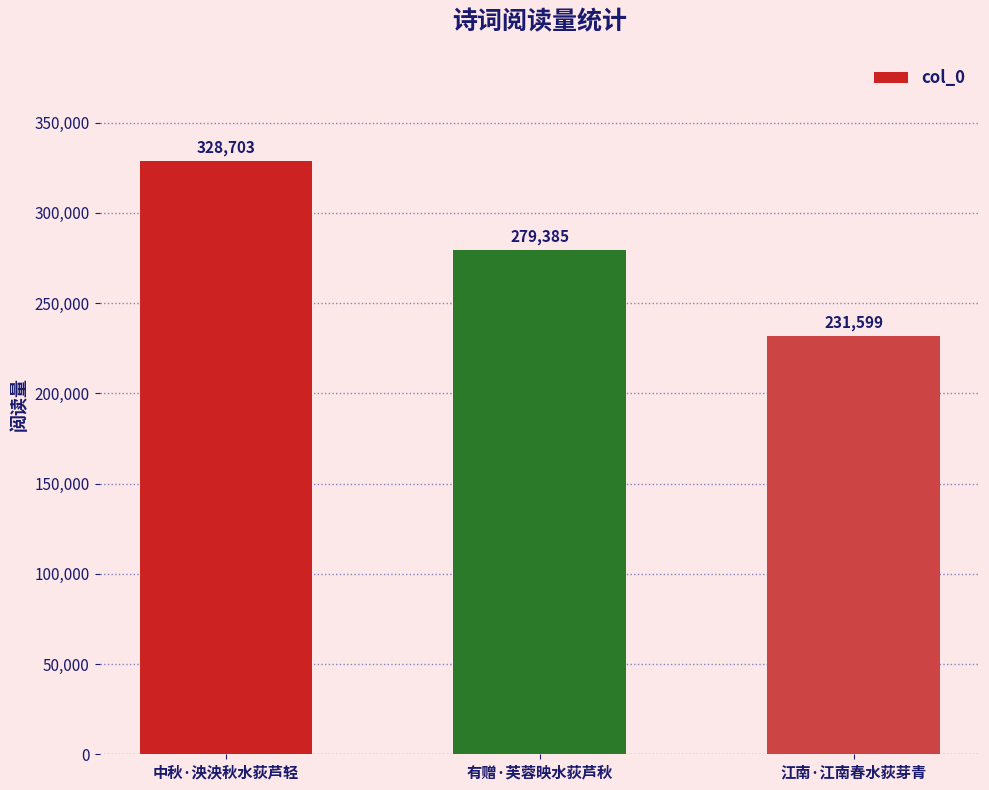

True or false: the data shows 328703 at 中秋·泱泱秋水荻芦轻.

True